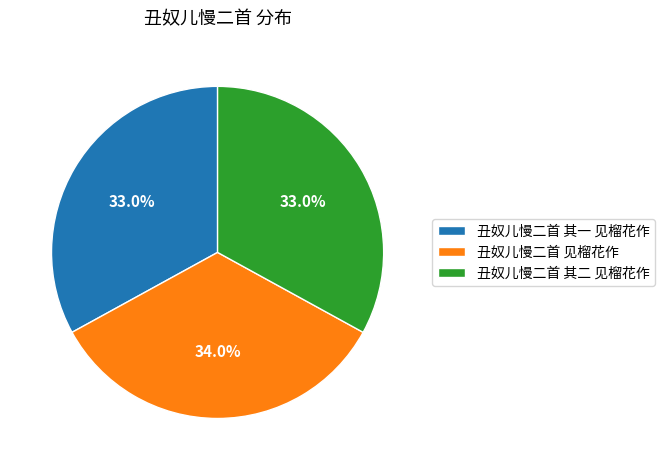

What is the largest slice in the pie chart?

丑奴儿慢二首 见榴花作